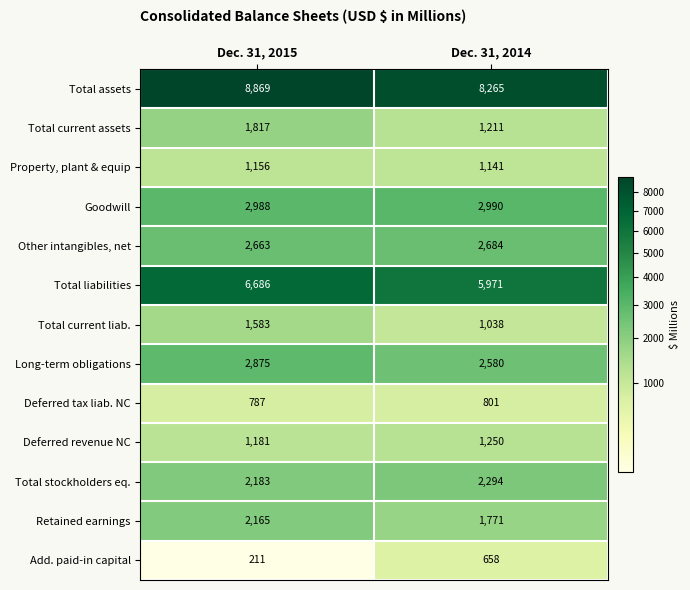

Rank the series at Dec. 31, 2015 from lowest to highest value.

Add. paid-in capital, Deferred tax liab. NC, Property, plant & equip, Deferred revenue NC, Total current liab., Total current assets, Retained earnings, Total stockholders eq., Other intangibles, net, Long-term obligations, Goodwill, Total liabilities, Total assets